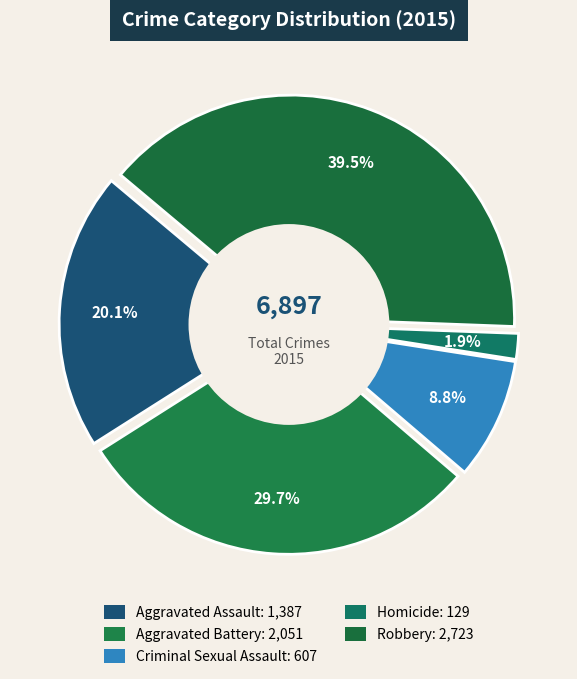

Rank the categories by value from lowest to highest.

Homicide, Criminal Sexual Assault, Aggravated Assault, Aggravated Battery, Robbery